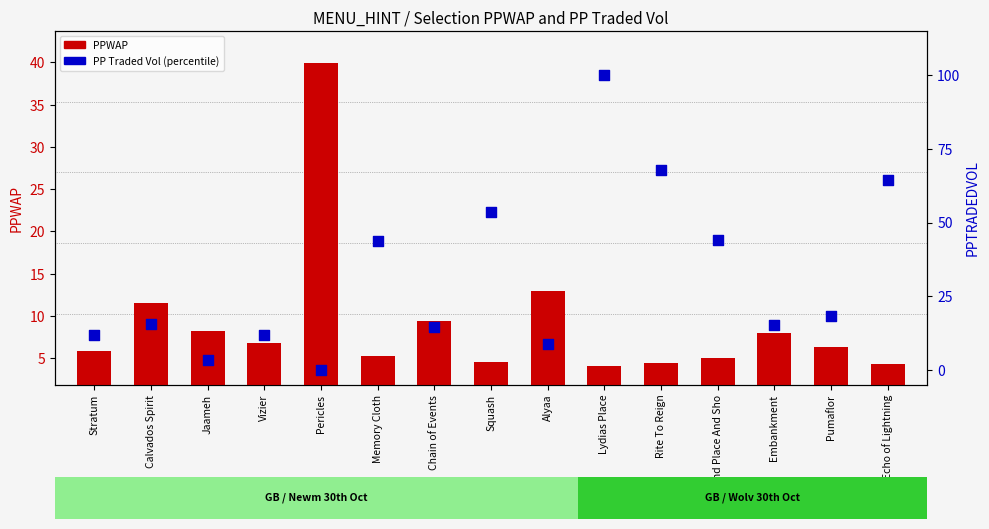

Which series has the largest total across all categories?

PP Traded Vol (percentile)